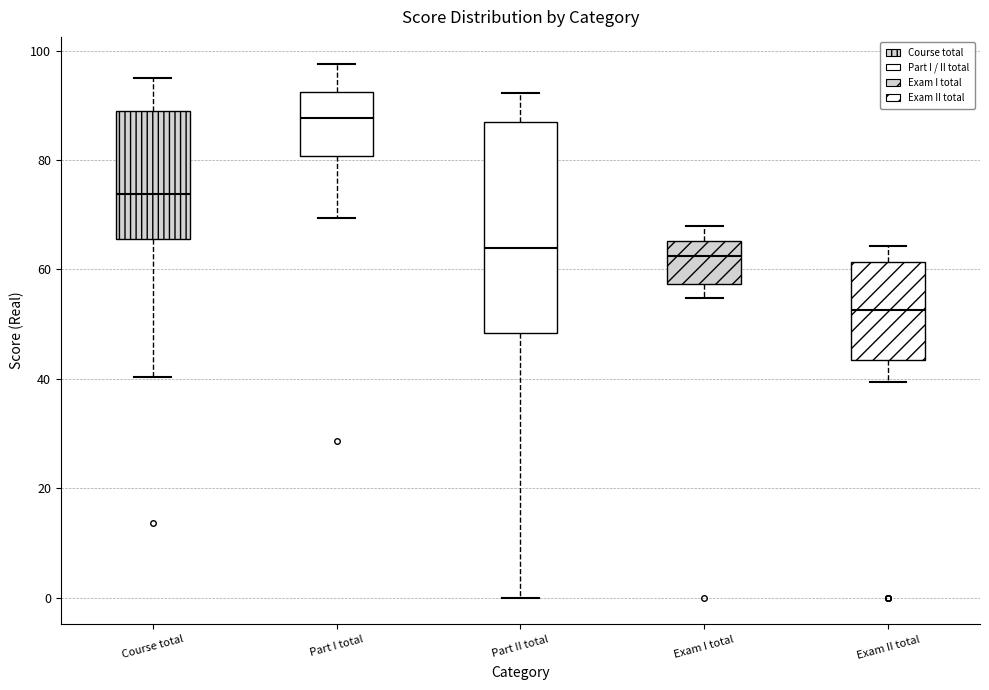

Reading left to right, transcribe this box plot: for each box, give where its median line is, the range the box spans, and where its two whiskers end, as read against the y-axis. The values are not printed on the chart, so give them approximately, as read against the axis.

Course total: median 74, box 66 to 90, whiskers 40 to 96
Part I total: median 88, box 80 to 92, whiskers 70 to 98
Part II total: median 64, box 48 to 86, whiskers 0 to 92
Exam I total: median 62, box 58 to 66, whiskers 54 to 68
Exam II total: median 52, box 44 to 62, whiskers 40 to 64